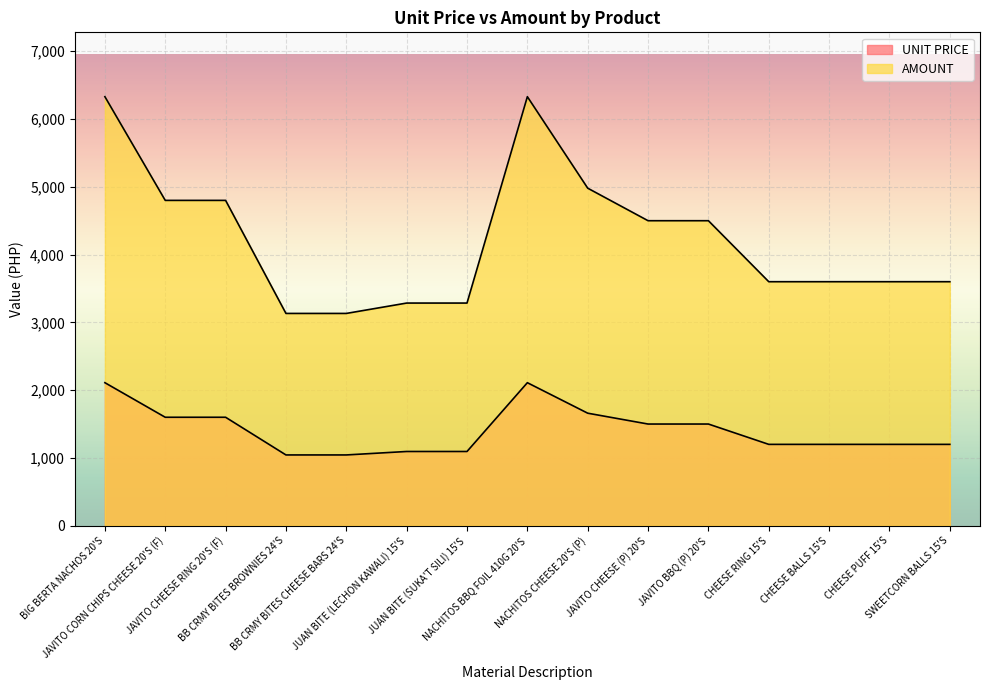

Does the chart display data point markers on the line(s)?

No